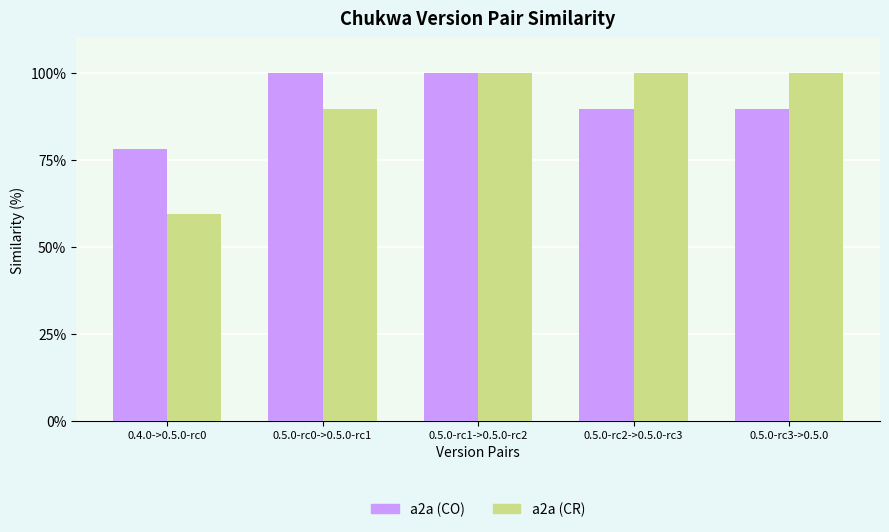

True or false: a2a (CR) has a value of 59.4 at 0.4.0->0.5.0-rc0.

True